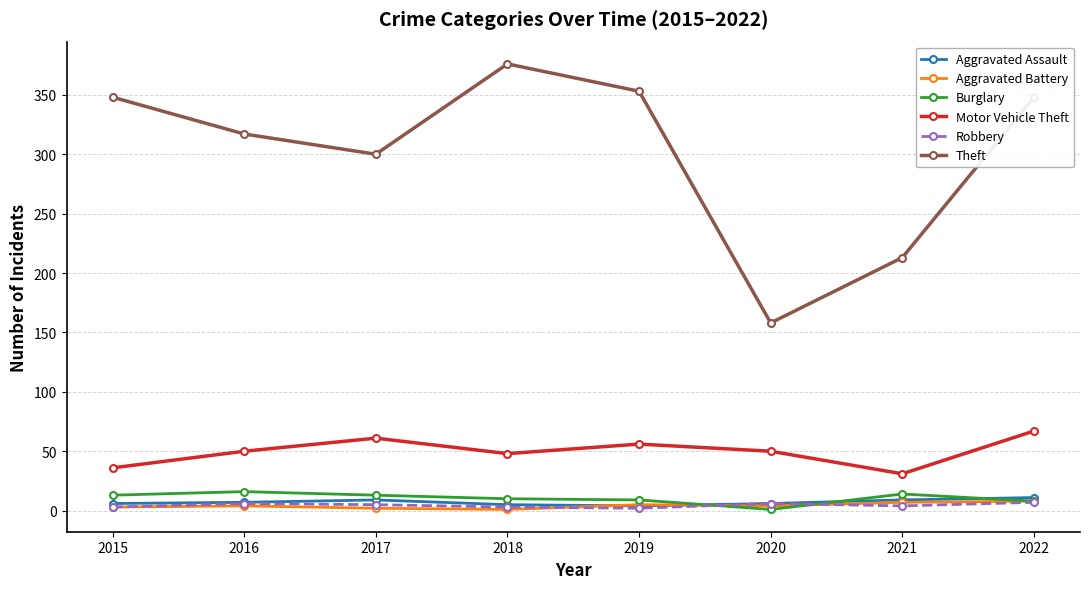

What is the minimum value shown in the chart?

1